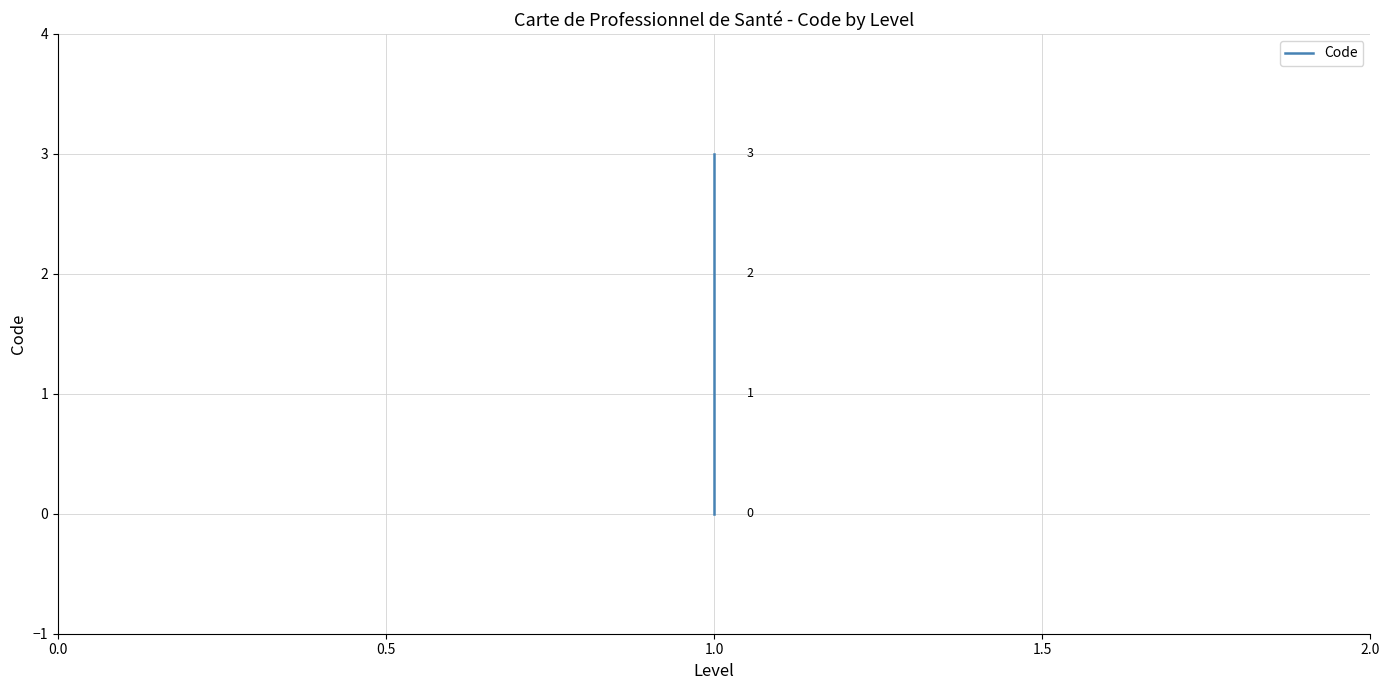

What is the value of the 2nd point from the left?

1